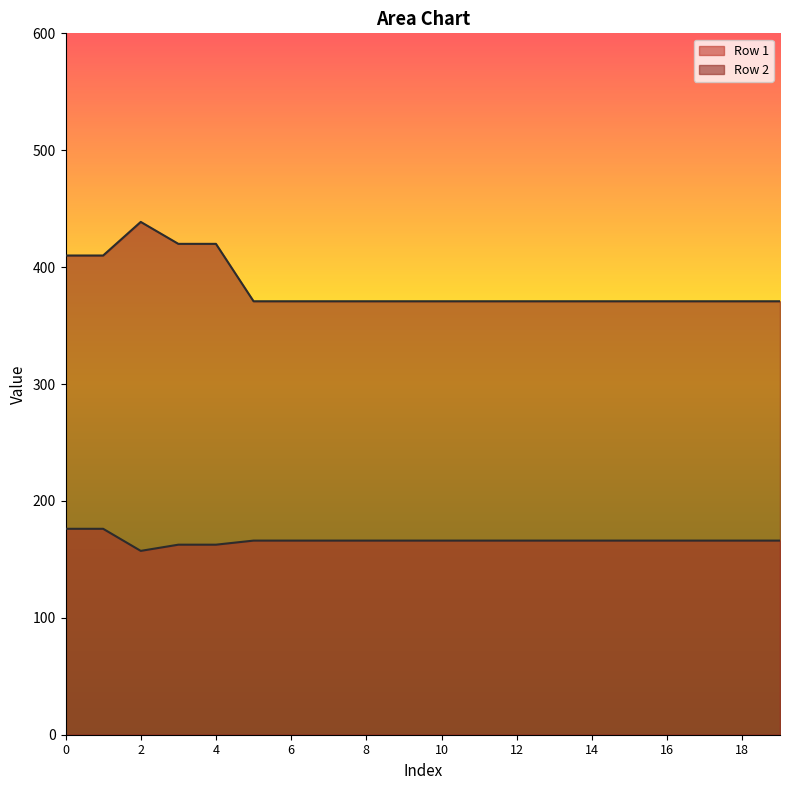

Where is the first local minimum for Row 1?

2